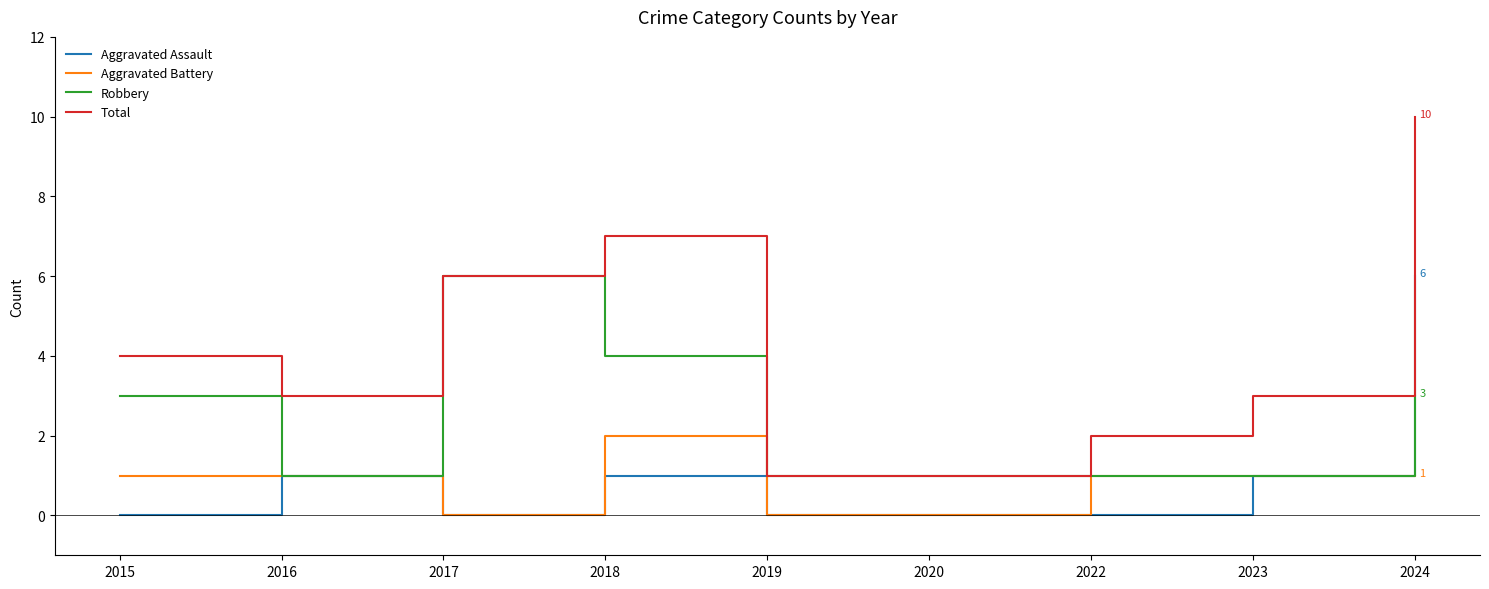

The Total series shows 1 at 2020. True or false?

True